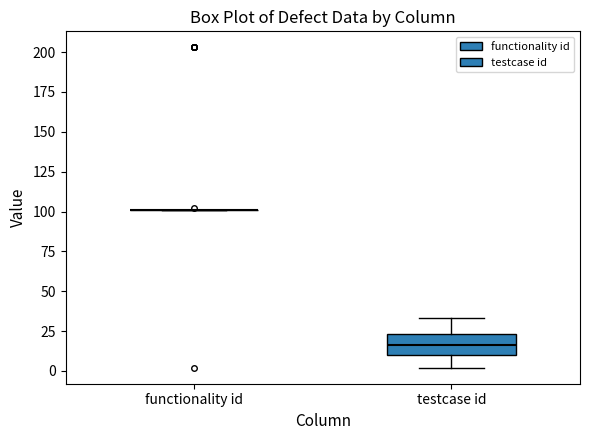

Reading left to right, transcribe this box plot: for each box, give where its median line is, the range the box spans, and where its two whiskers end, as read against the y-axis. The values are not printed on the chart, so give them approximately, as read against the axis.

functionality id: box collapsed to a line at 100, whiskers 100 to 100
testcase id: median 15, box 10 to 25, whiskers 0 to 35